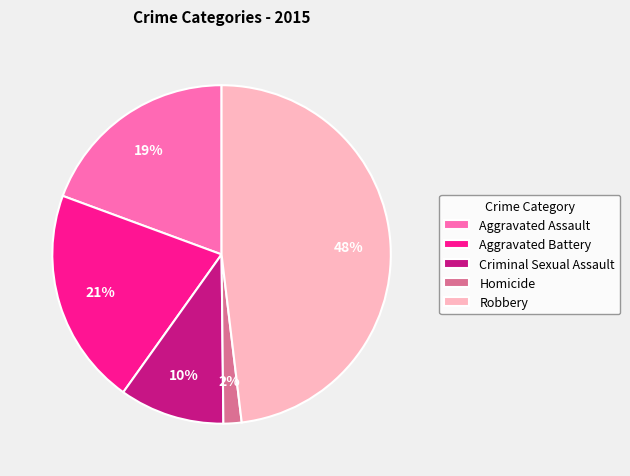

Is the sum of Aggravated Battery and Aggravated Assault greater than half?

No